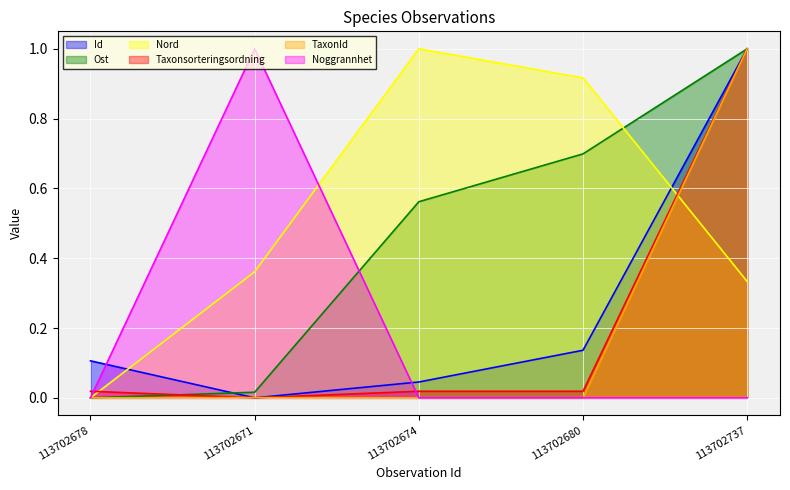

At which label does Ost reach its peak?

113702737